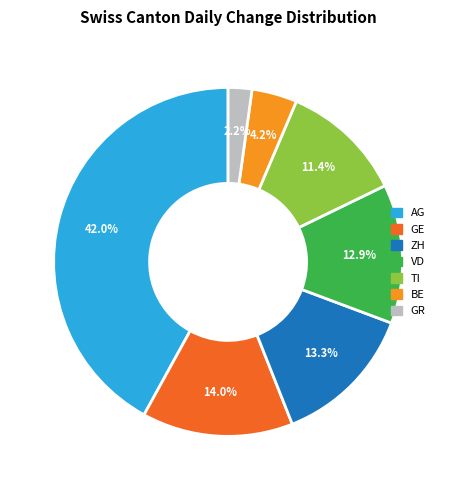

What percentage is NOT represented by BE?

95.8%